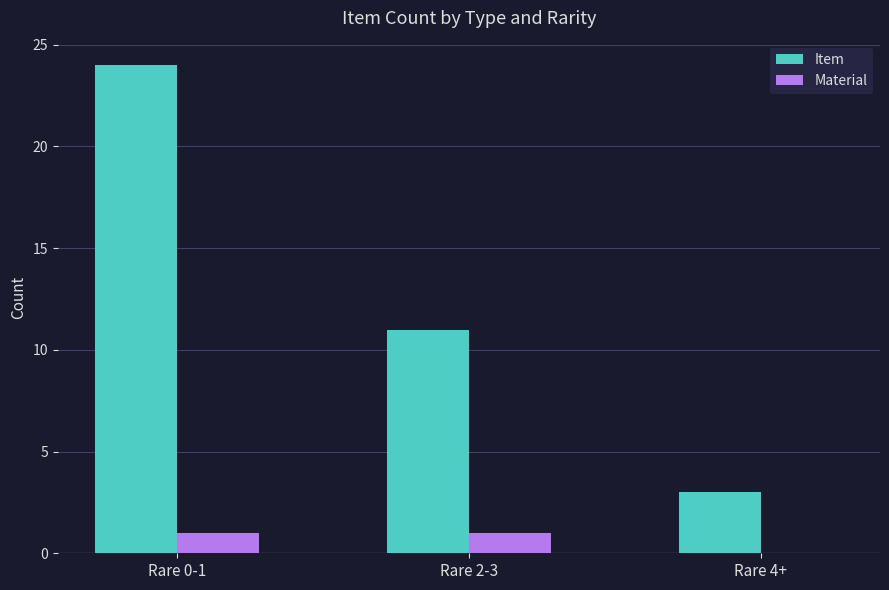

Are the bars grouped side by side (vs. stacked)?

Yes